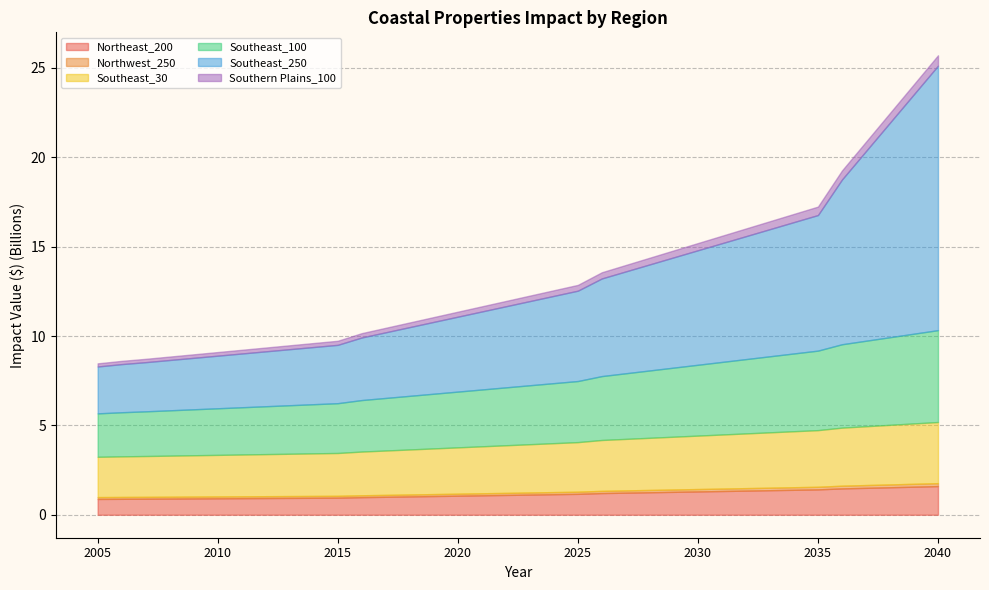

True or false: Northeast_200 has more than 1 points higher than both neighbors.

False